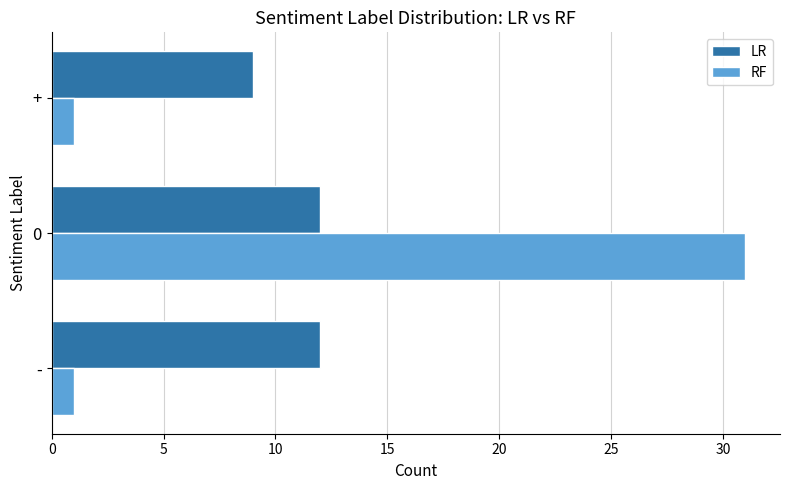

How many distinct data groups are displayed?

2